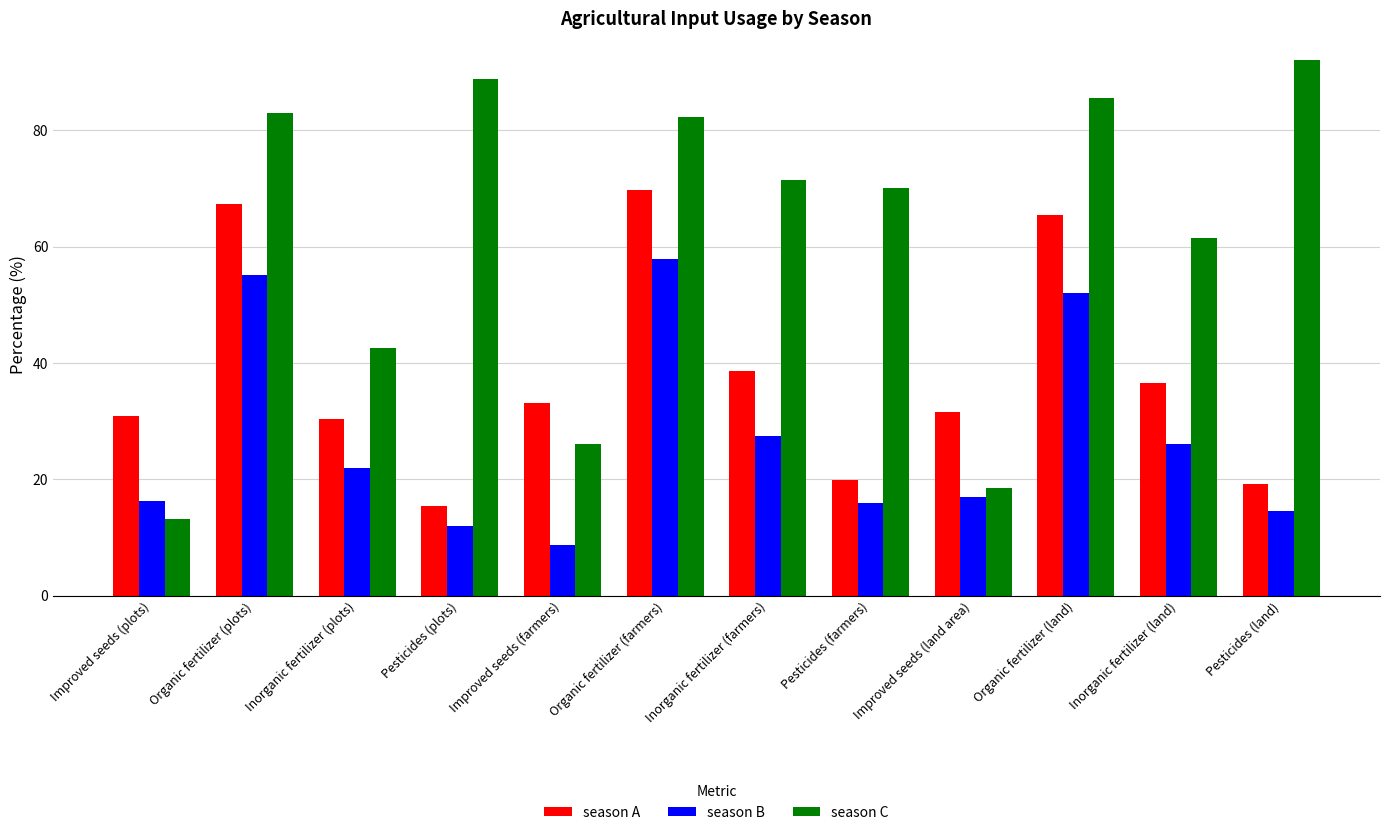

What is the value of the season A bar at the 9th from the left?

31.5